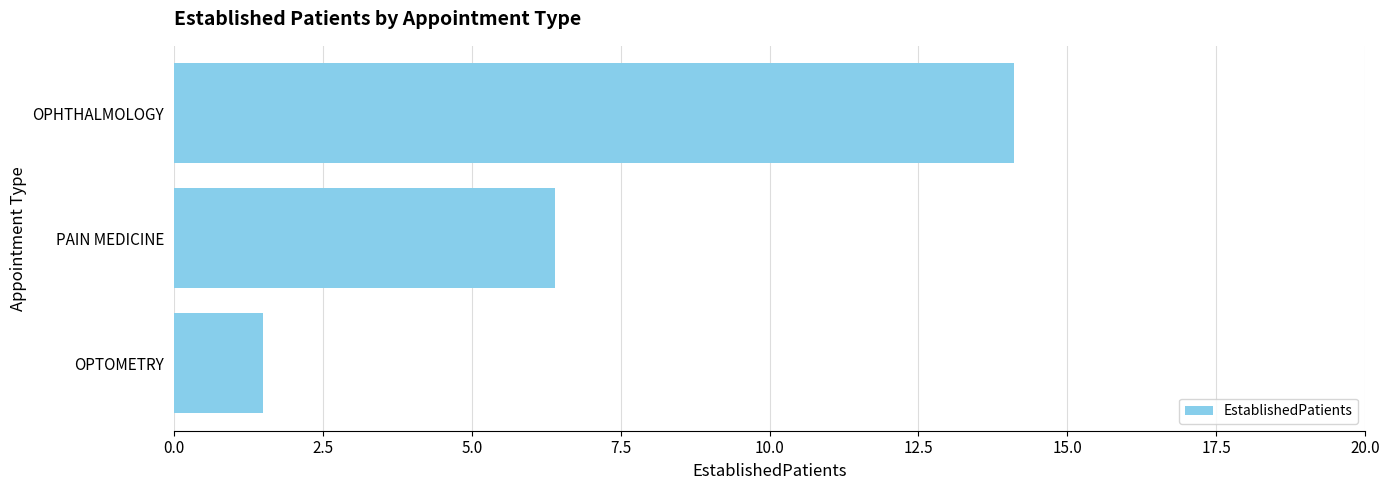

What is the smallest value displayed?

1.5